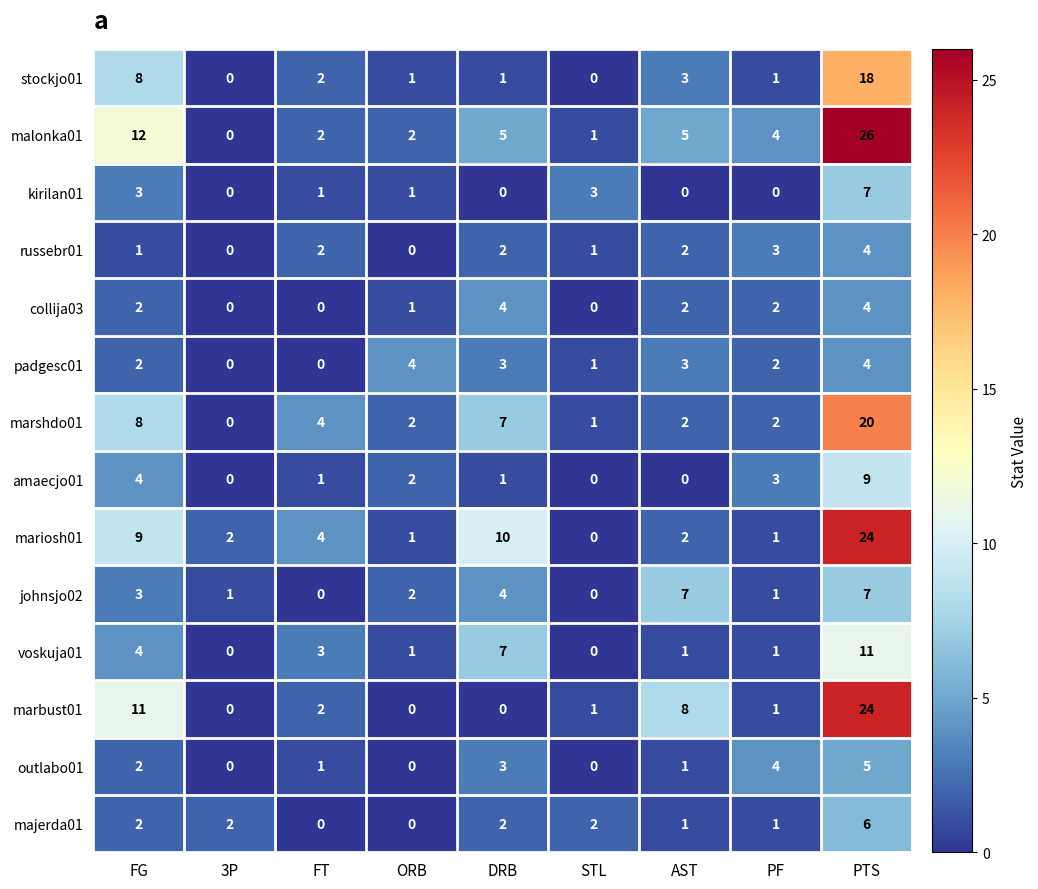

What is the total value across all series at ORB?

17